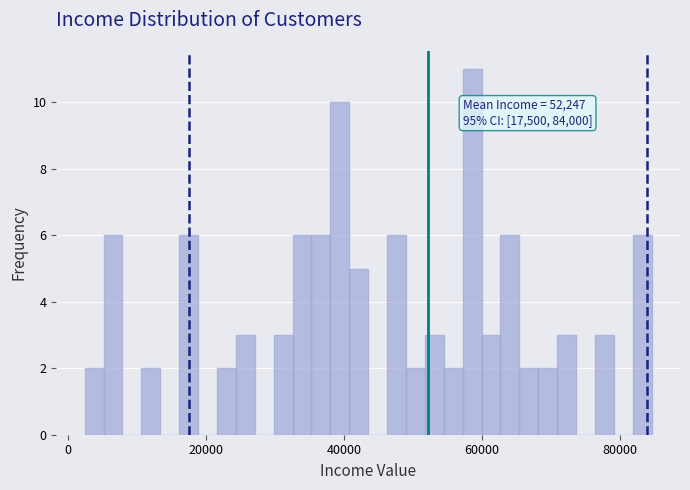

Read against the x-axis, roughly where is the centre of the tallest bar?

58000